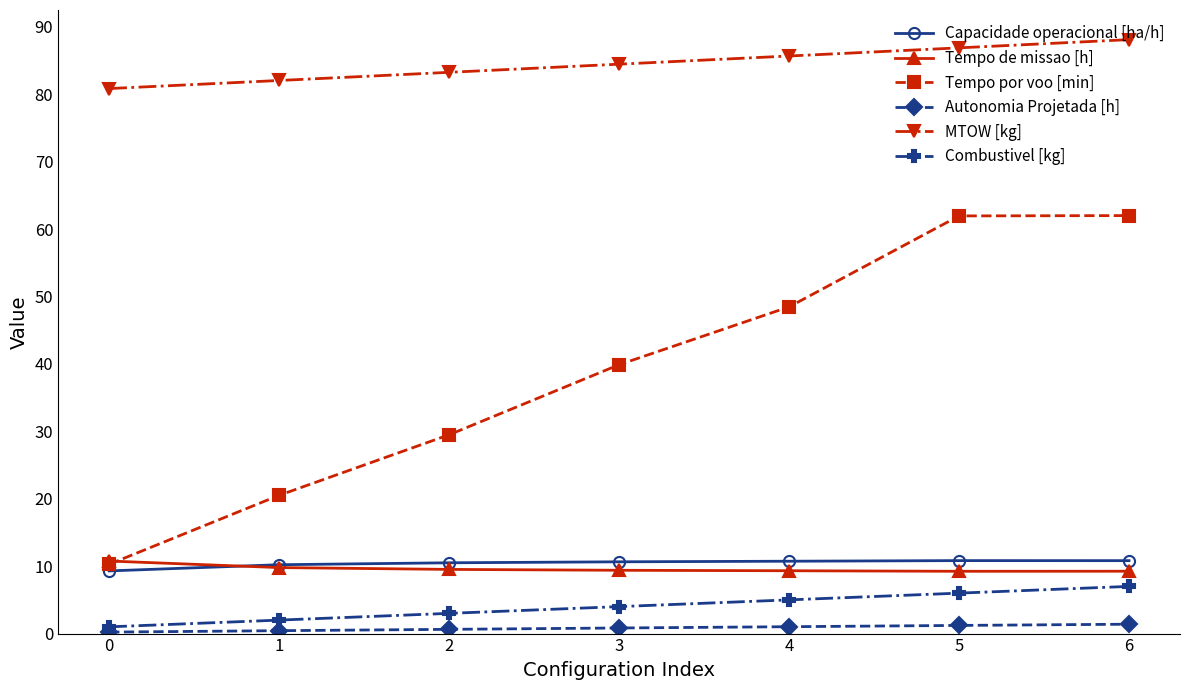

How many categories are shown in the chart?

7